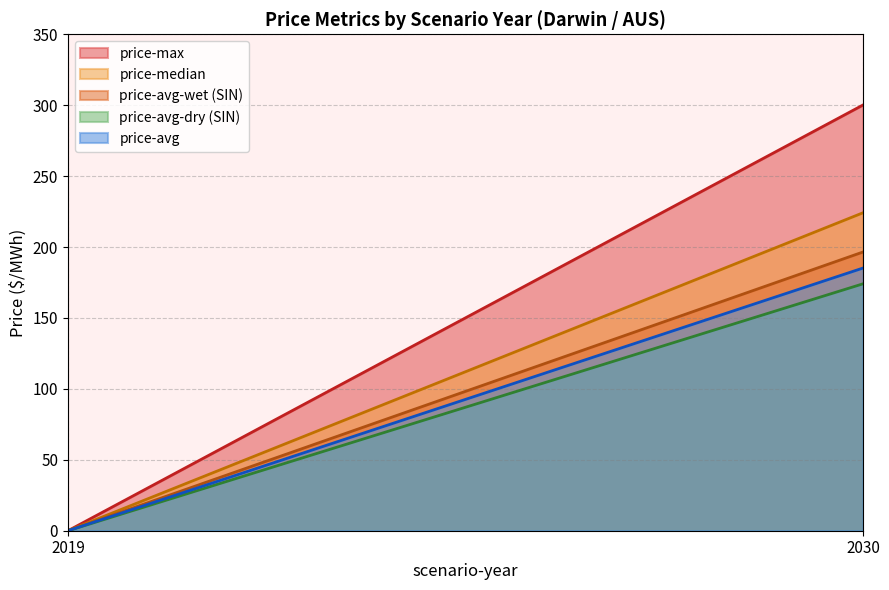

Reading left to right, transcribe all the data shown in this chart.

price-max: 2019=0.0	2030=300.2
price-median: 2019=0.0	2030=224.2
price-avg-wet (SIN): 2019=0.0	2030=196.5
price-avg-dry (SIN): 2019=0.0	2030=174.1
price-avg: 2019=0.0	2030=185.2